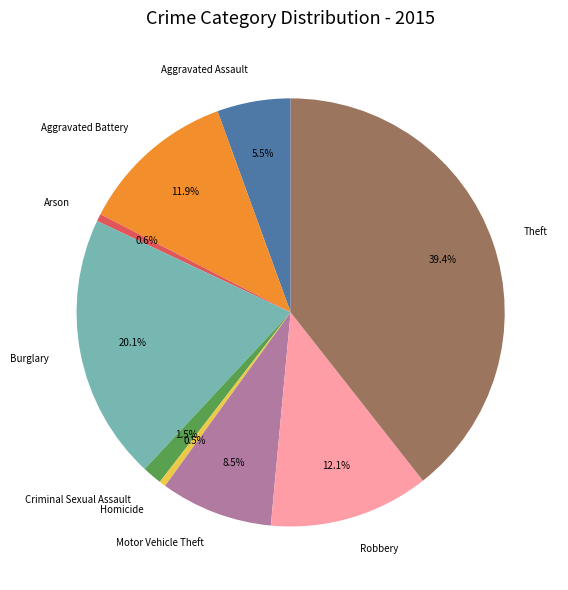

To the nearest percent, what is the difference between the Burglary and Criminal Sexual Assault slice percentages?

19%